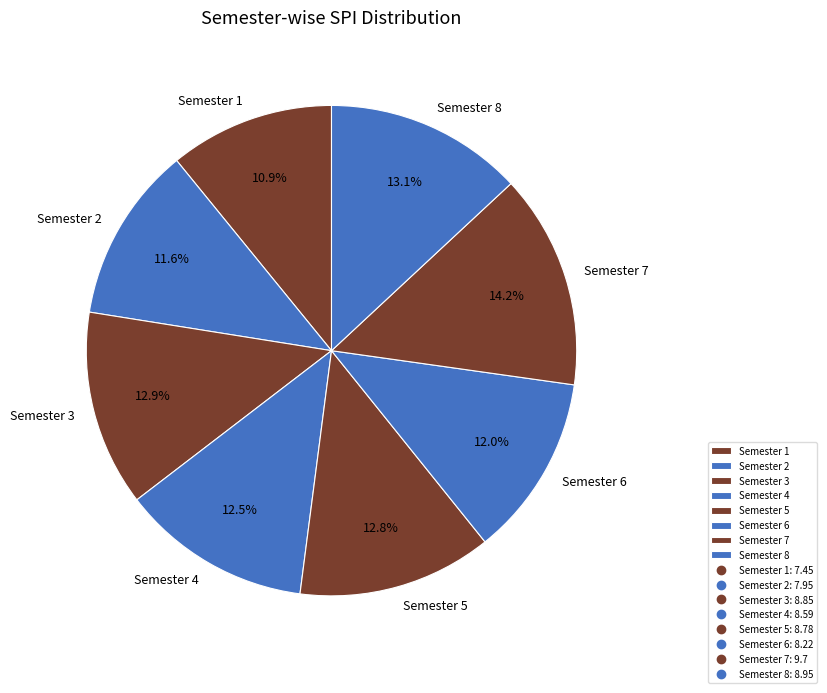

To the nearest percent, what is the difference between the largest and smallest slice percentages?

3%